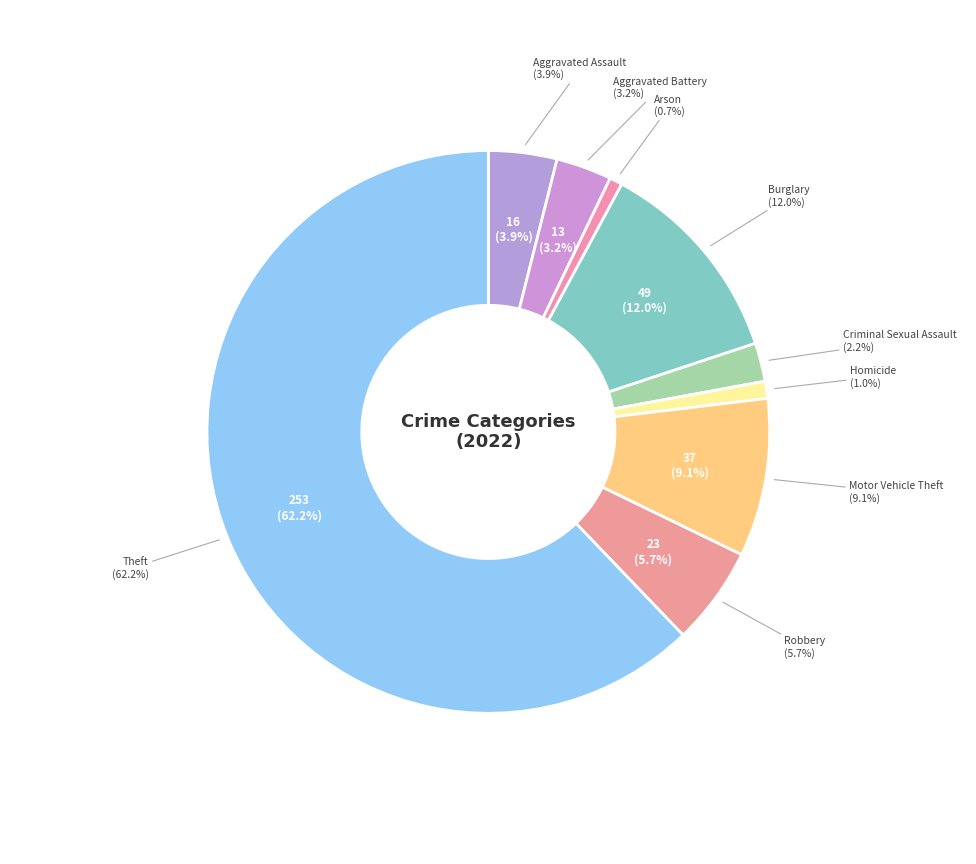

What is the change in value from Aggravated Battery to Criminal Sexual Assault?

-4